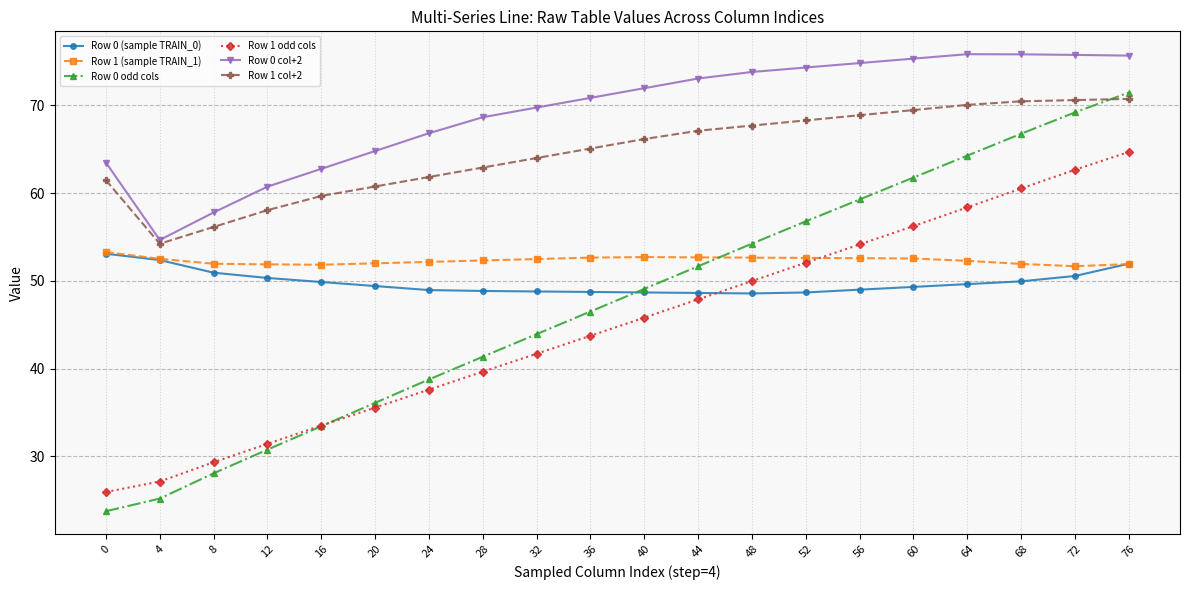

What are all the series names shown in the legend?

Row 0 (sample TRAIN_0), Row 1 (sample TRAIN_1), Row 0 odd cols, Row 1 odd cols, Row 0 col+2, Row 1 col+2